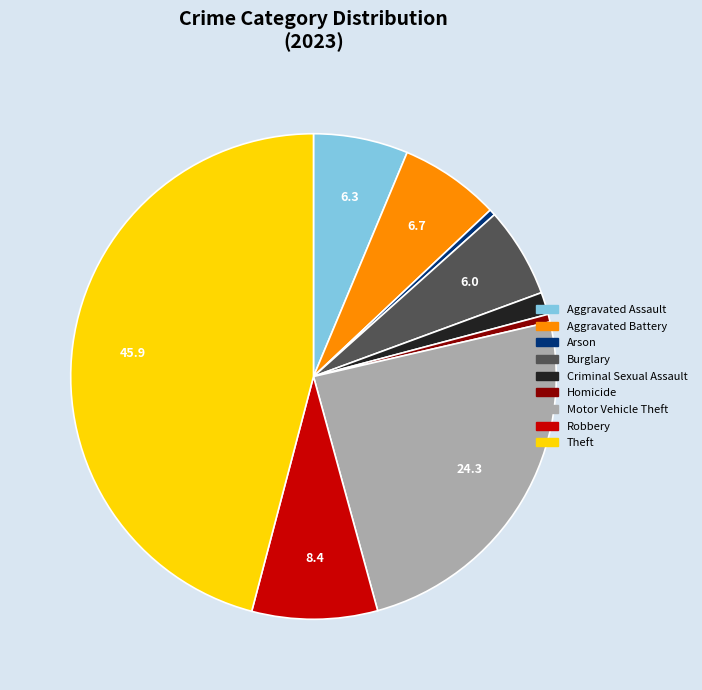

Does Robbery account for over 50% of the chart?

No